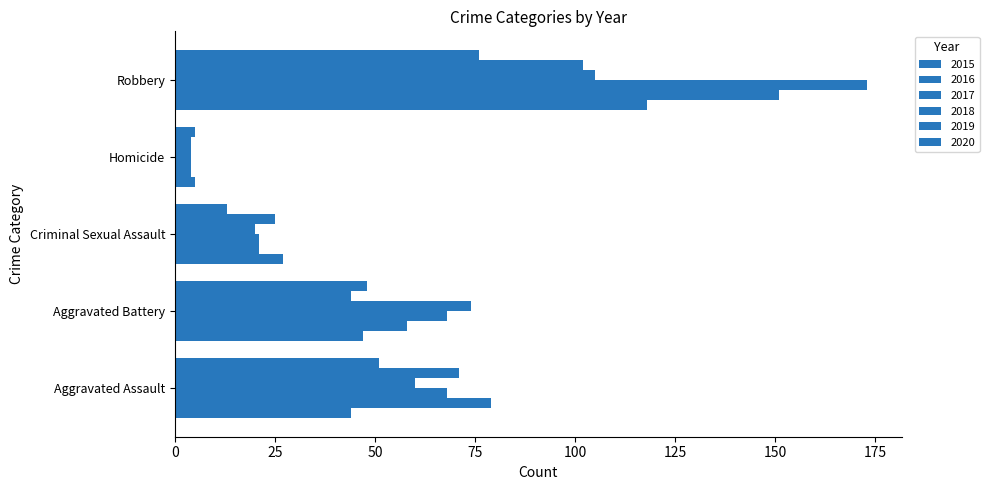

What position from the right is Aggravated Battery?

4